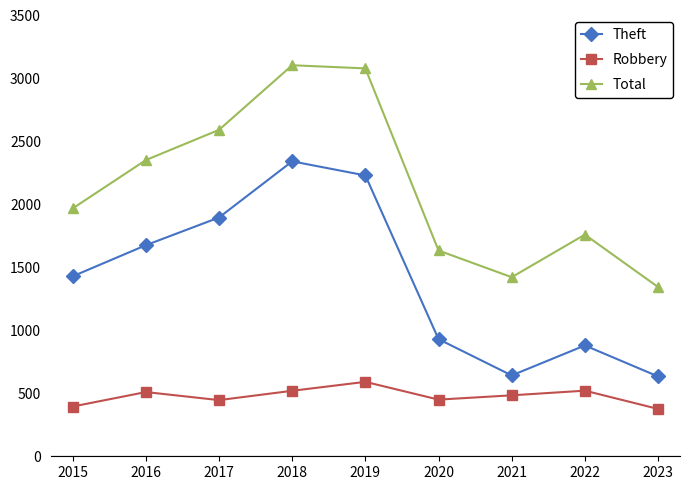

What is the difference between the highest and lowest values at 2015?

1573